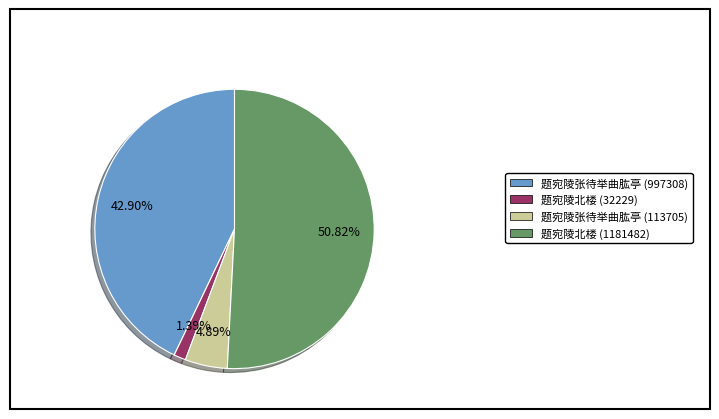

How many segments does this pie chart have?

4